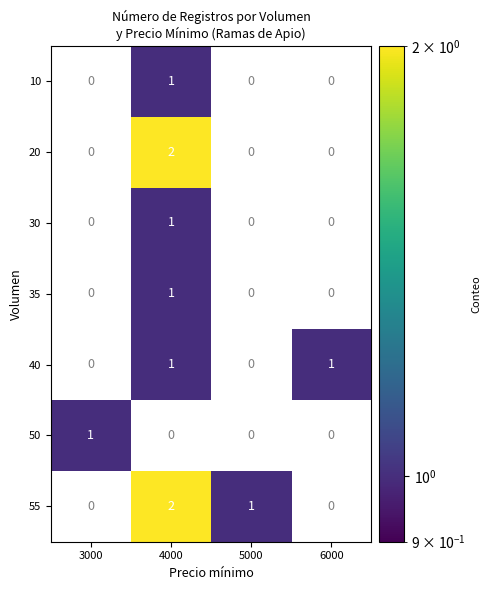

The 10 series shows 2 at 4000. True or false?

False